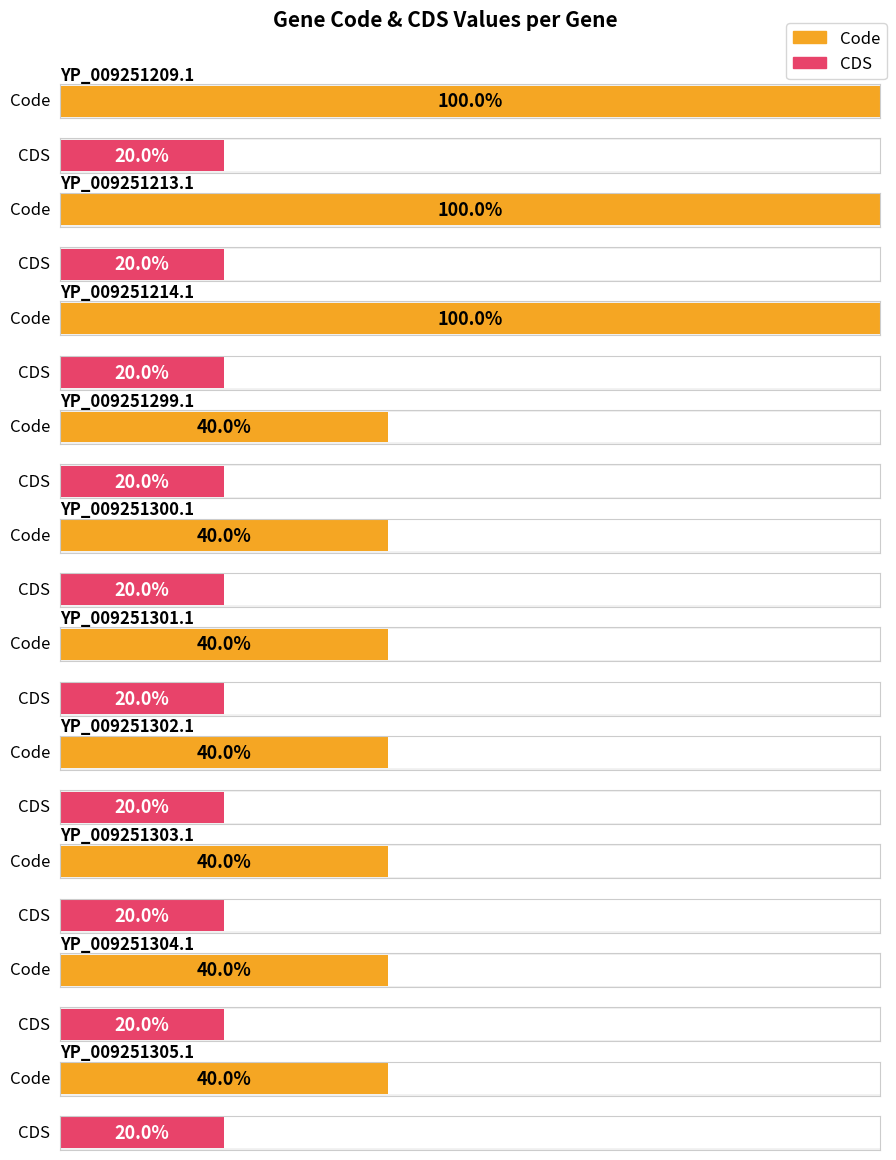

At which label does Code reach its minimum?

YP_009251299.1